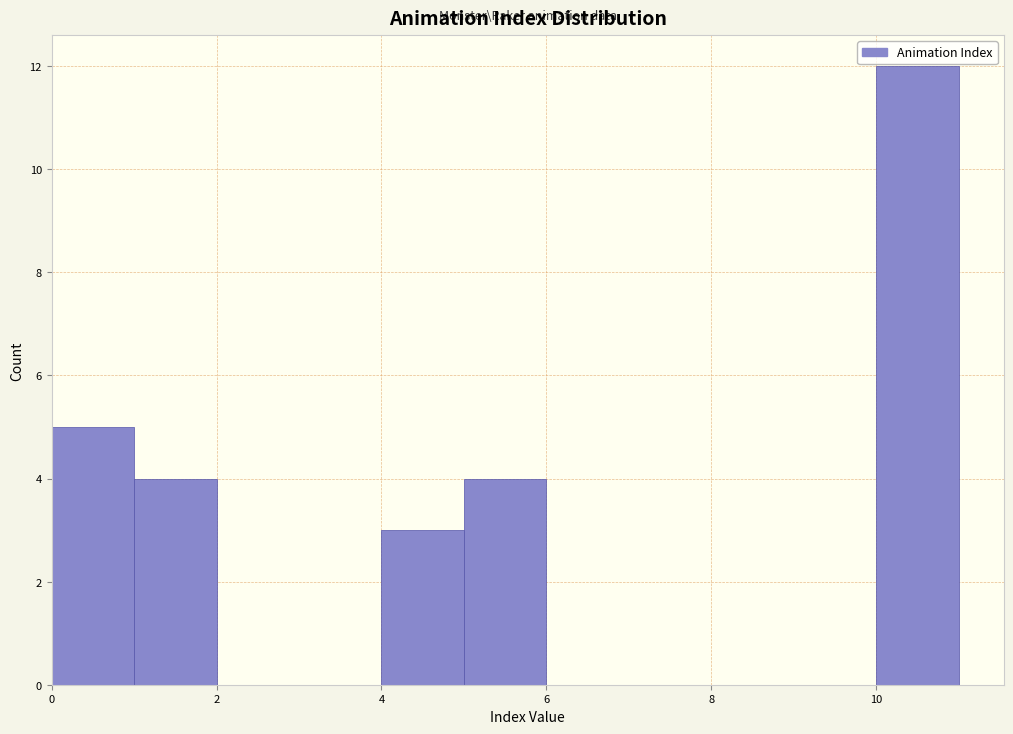

Reading left to right, list every bar in this chart as the range it spans on the x-axis followed by its height. The values are not printed on the chart, so give them approximately, as read against the axis.

0 to 1: 5
1 to 2: 4
2 to 3: 0
3 to 4: 0
4 to 5: 3
5 to 6: 4
6 to 7: 0
7 to 8: 0
8 to 9: 0
9 to 10: 0
10 to 11: 12